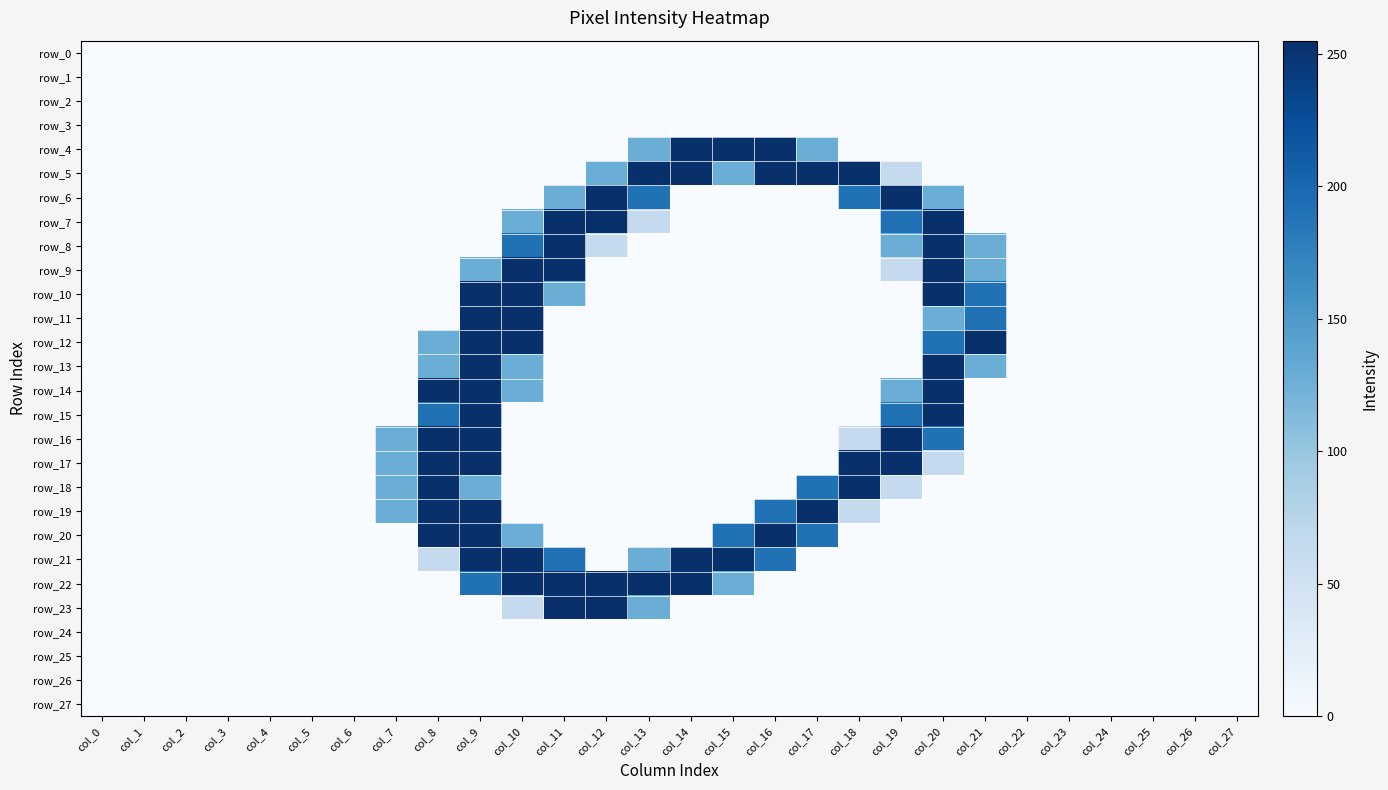

Rank the series by their maximum value, from lowest to highest.

row_0, row_1, row_2, row_3, row_24, row_25, row_26, row_27, row_4, row_5, row_6, row_7, row_8, row_9, row_10, row_11, row_12, row_13, row_14, row_15, row_16, row_17, row_18, row_19, row_20, row_21, row_22, row_23